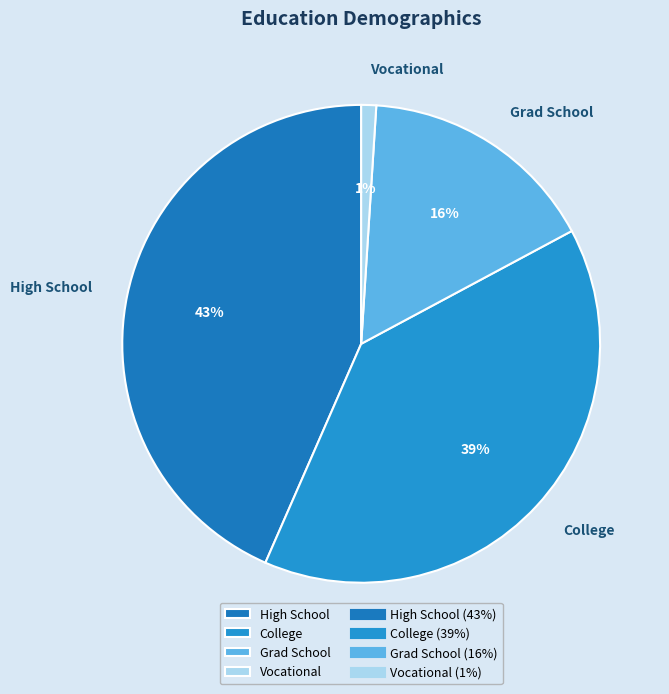

Which slice is the largest?

High School